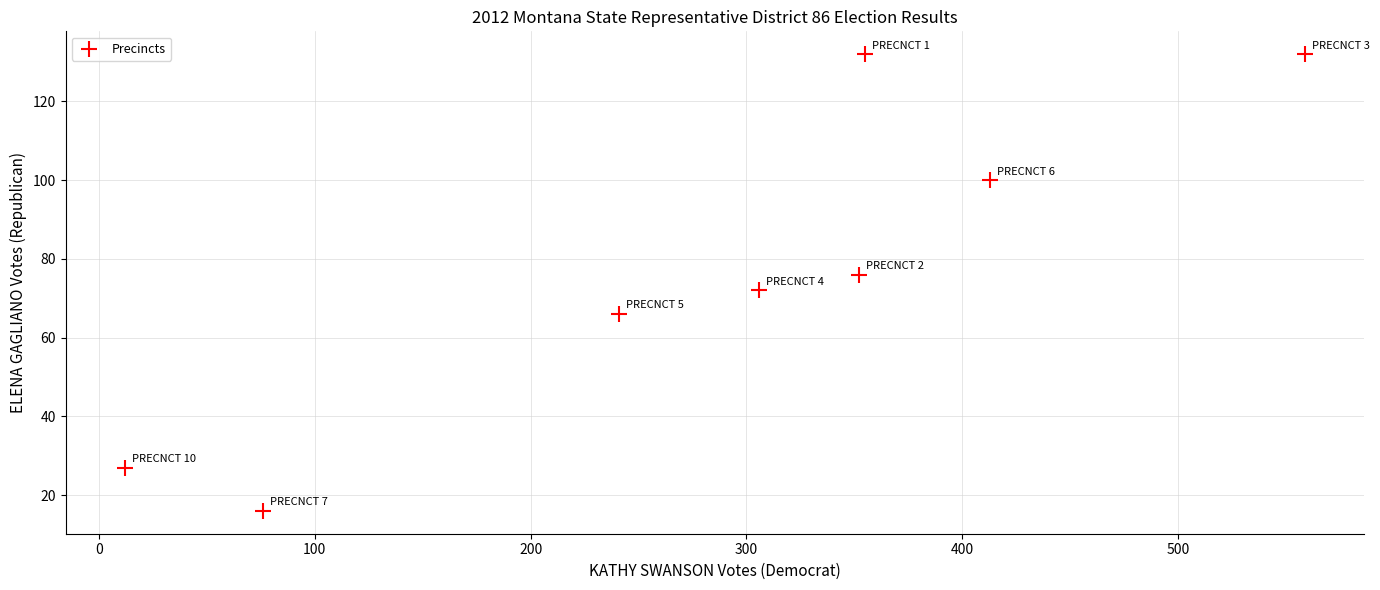

What is the average Y value?

78